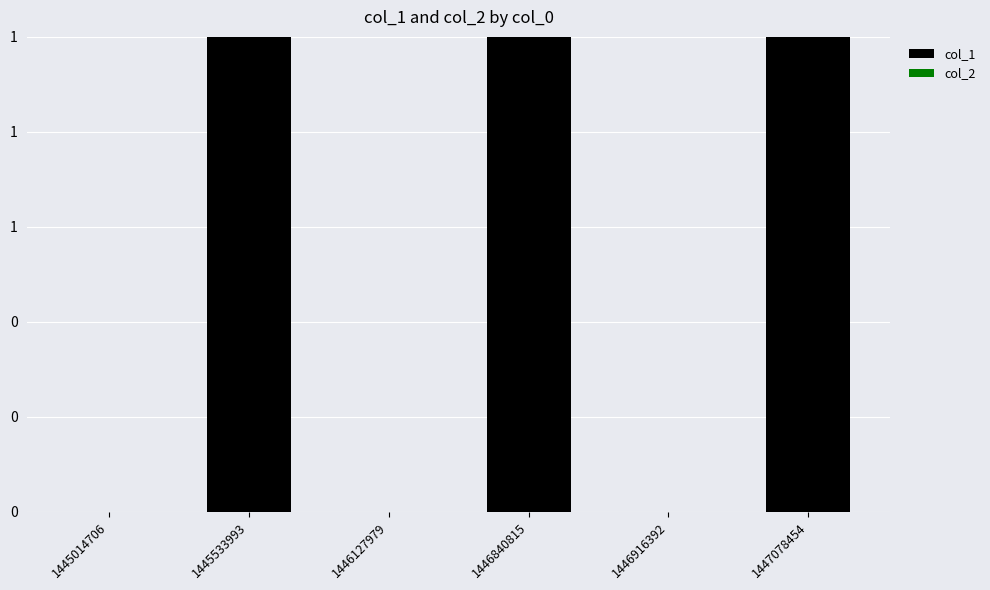

How many series are shown in this chart?

2